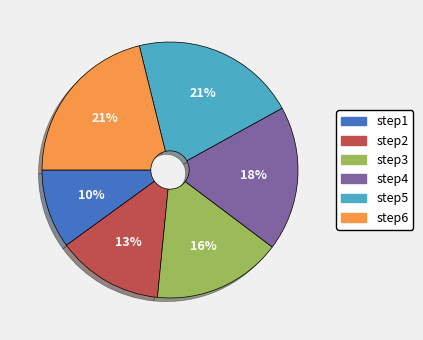

The step6 slice represents 21% of the pie. True or false?

True